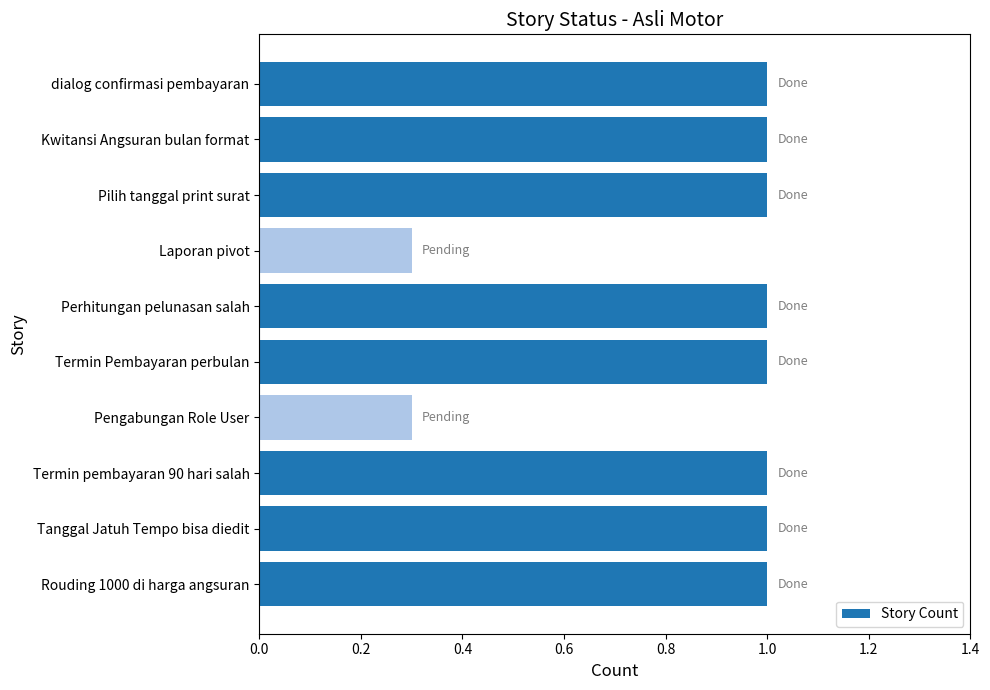

What is the ratio of the value at Pilih tanggal print surat to the value at Tanggal Jatuh Tempo bisa diedit?

1.0